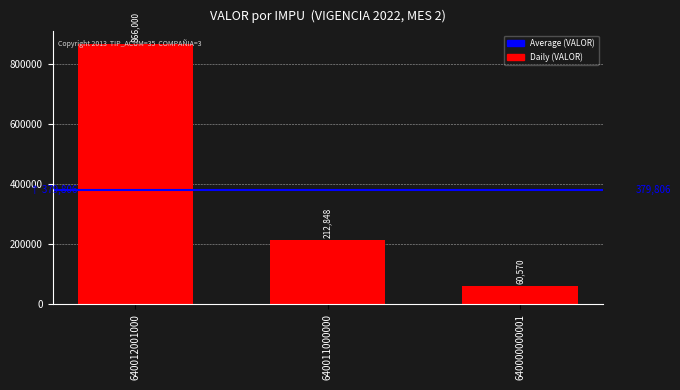

What is the greatest value displayed?

866000